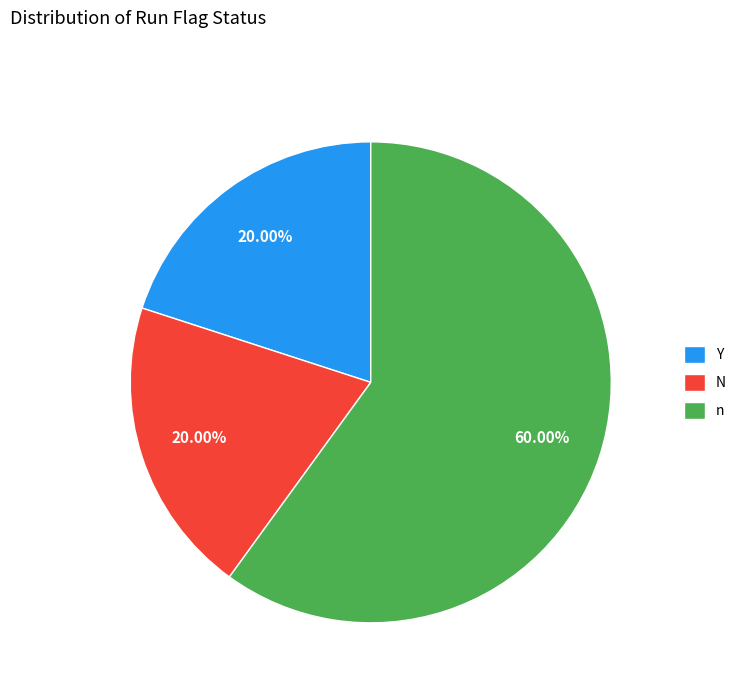

What percentage is the n slice, to the nearest percent?

60%